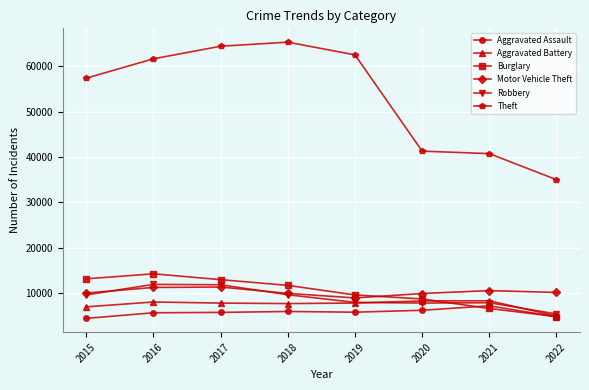

List the series in order of their peak value, highest first.

Theft, Burglary, Robbery, Motor Vehicle Theft, Aggravated Battery, Aggravated Assault